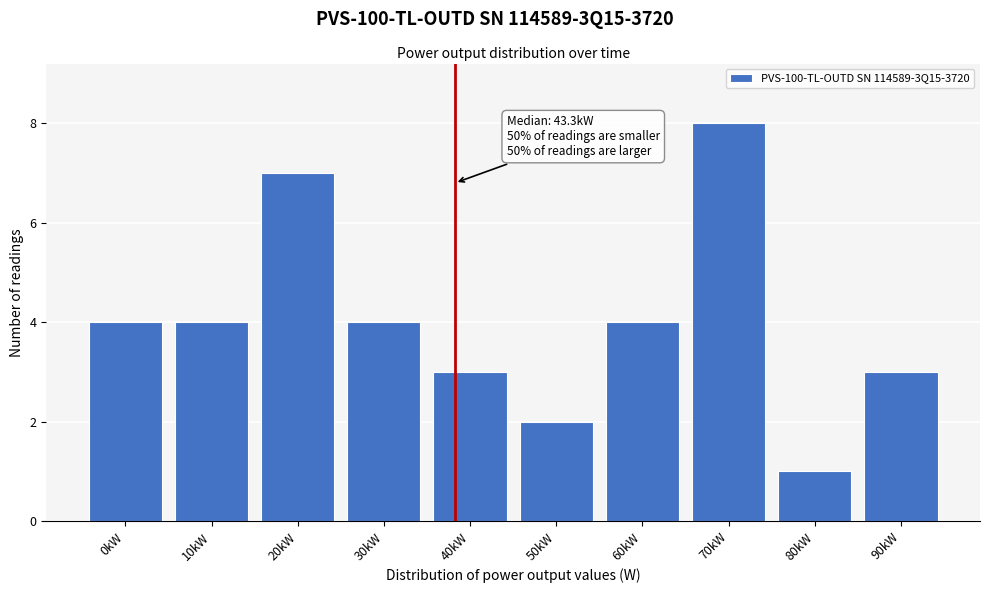

Reading left to right, extract all data points from this chart.

0kW=4	10kW=4	20kW=7	30kW=4	40kW=3	50kW=2	60kW=4	70kW=8	80kW=1	90kW=3